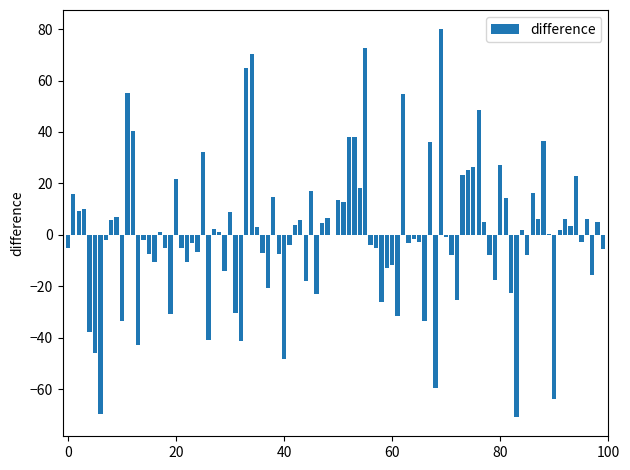

What is the greatest value displayed?

79.9